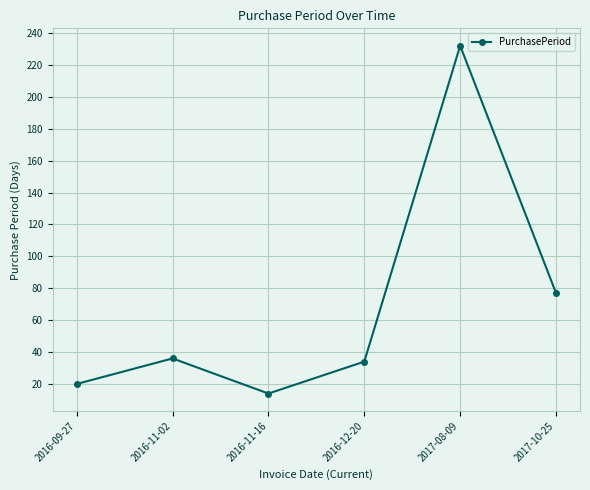

At which category does the data reach its first local peak?

2016-11-02